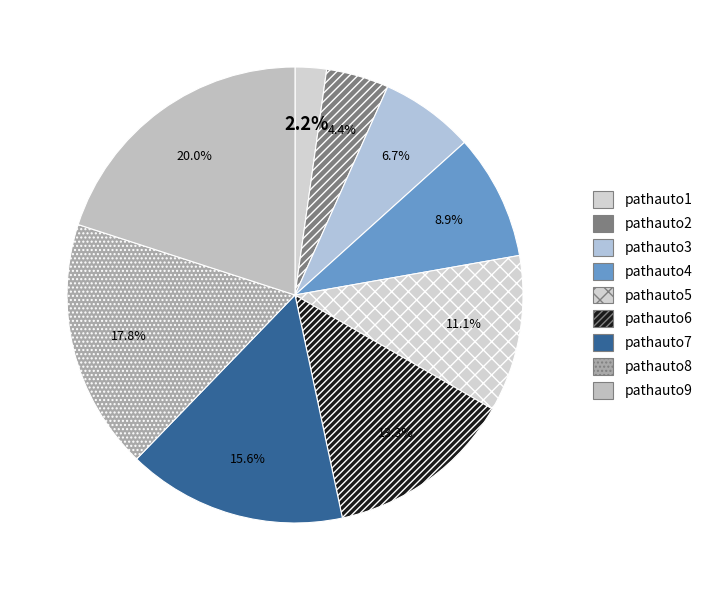

The pathauto1 slice represents 2% of the pie. True or false?

True